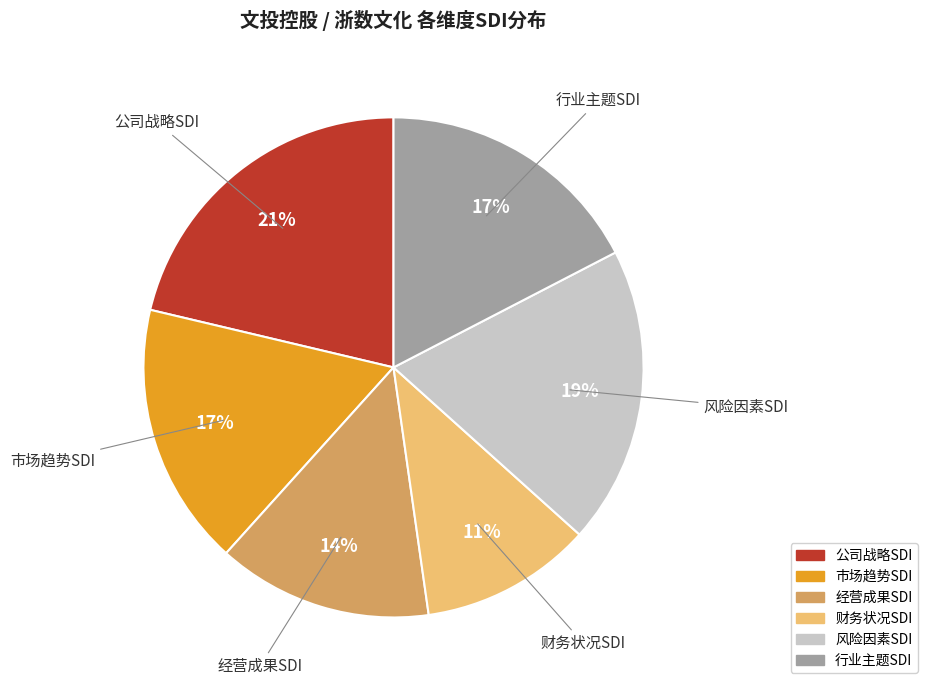

What is the smallest slice in the pie chart?

财务状况SDI